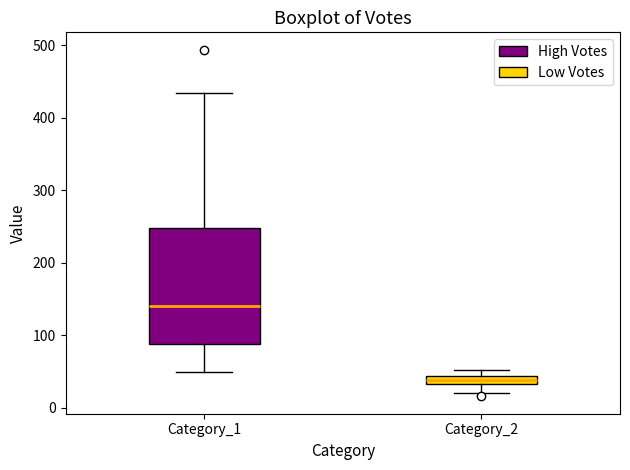

Which box has the lowest median line?

Category_2